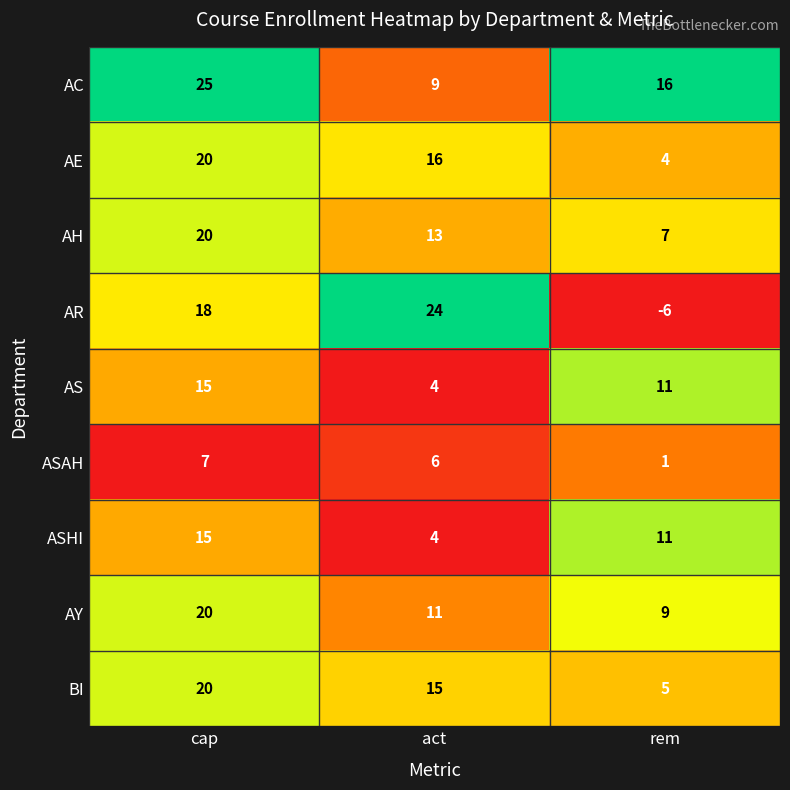

Reading left to right, what are all the values shown in this chart?

AC: cap=25	act=9	rem=16
AE: cap=20	act=16	rem=4
AH: cap=20	act=13	rem=7
AR: cap=18	act=24	rem=-6
AS: cap=15	act=4	rem=11
ASAH: cap=7	act=6	rem=1
ASHI: cap=15	act=4	rem=11
AY: cap=20	act=11	rem=9
BI: cap=20	act=15	rem=5